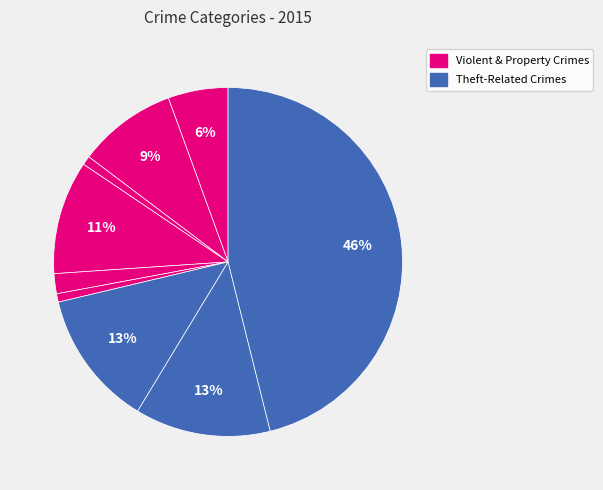

What is the largest slice in the pie chart?

Theft